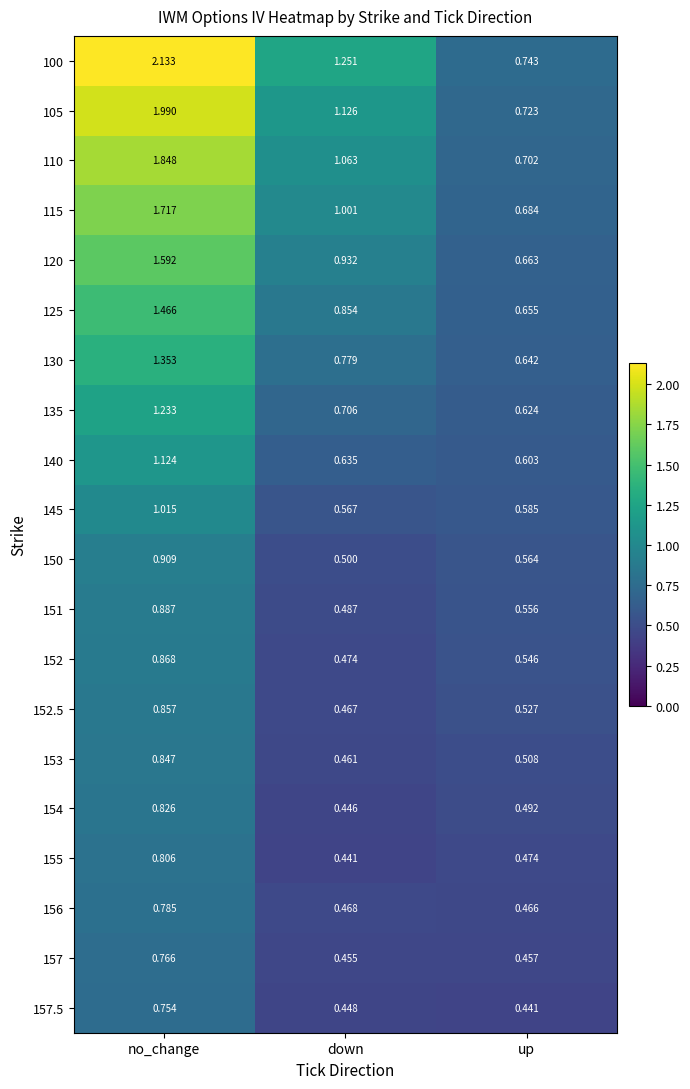

Is the value of 150 at no_change greater than the value of 125 at down?

Yes